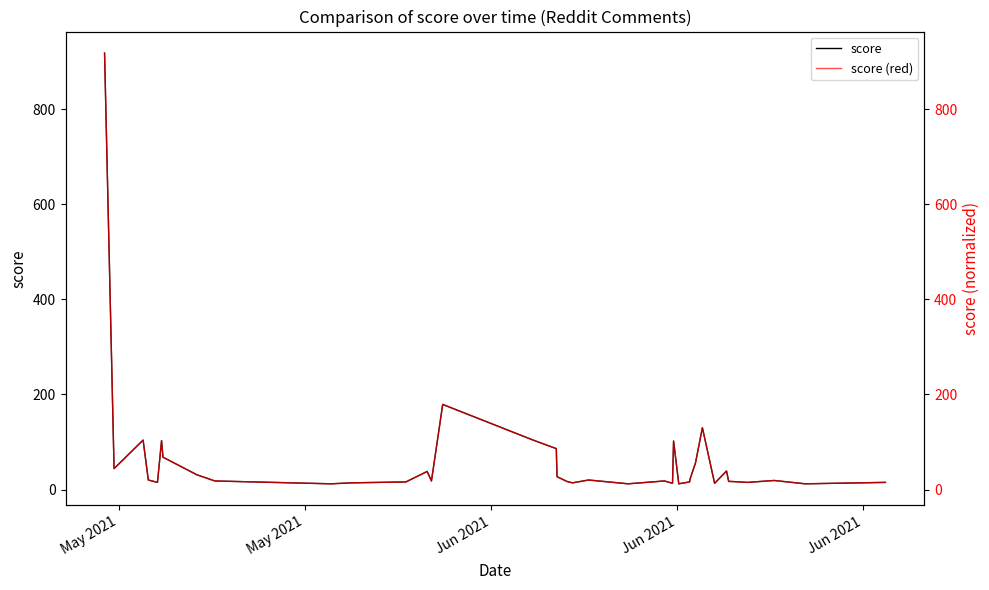

At how many categories does at least one series exceed 513?

1